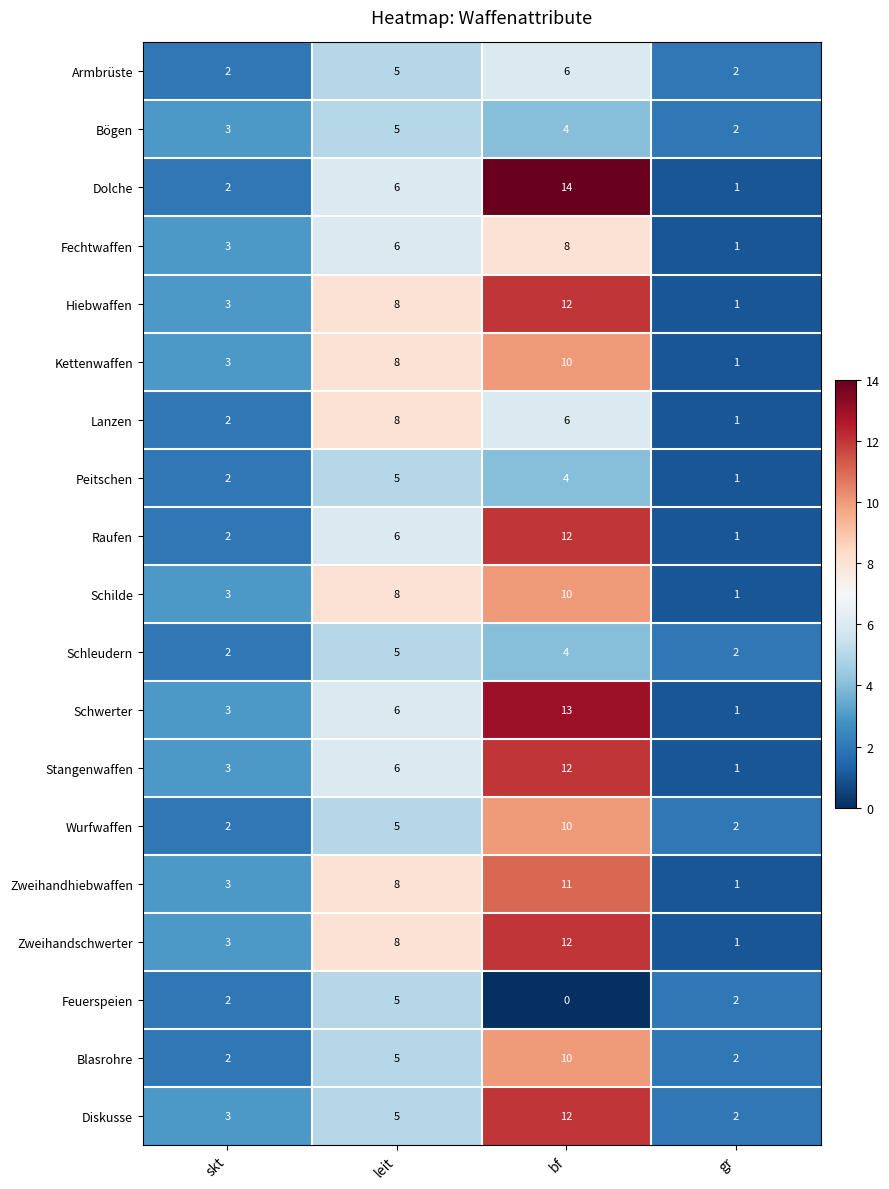

What value does the Fechtwaffen series have at skt?

3